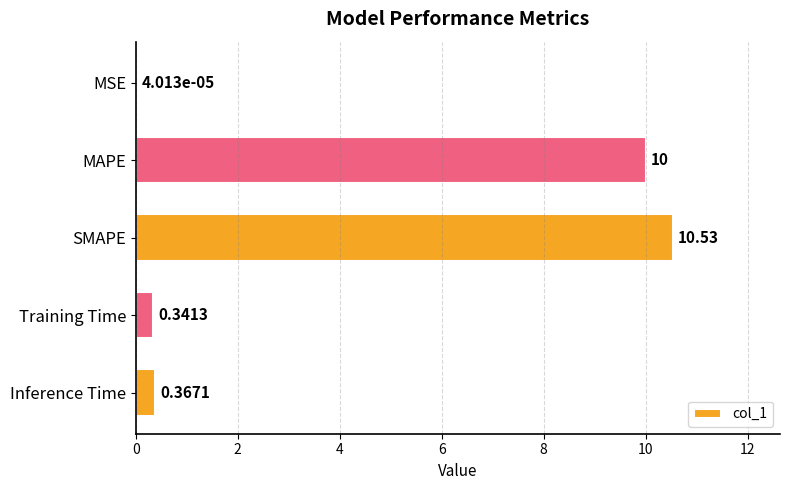

How many categories are shown in the chart?

5